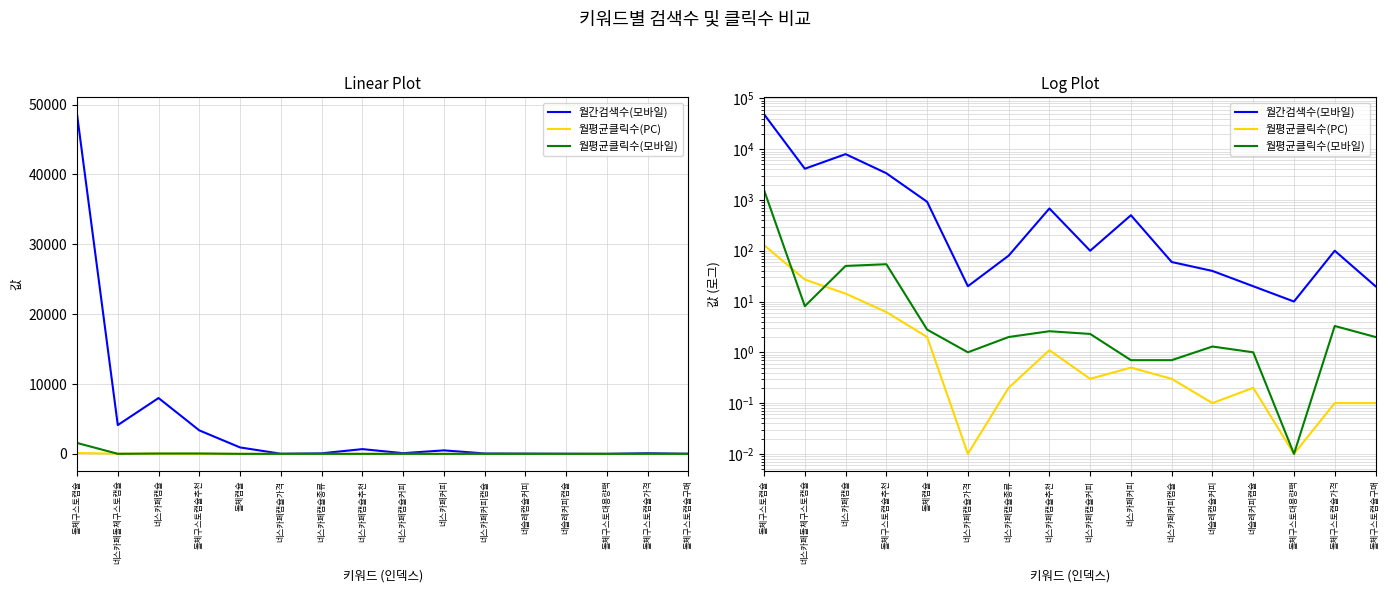

At how many categories does at least one series exceed 39414?

1